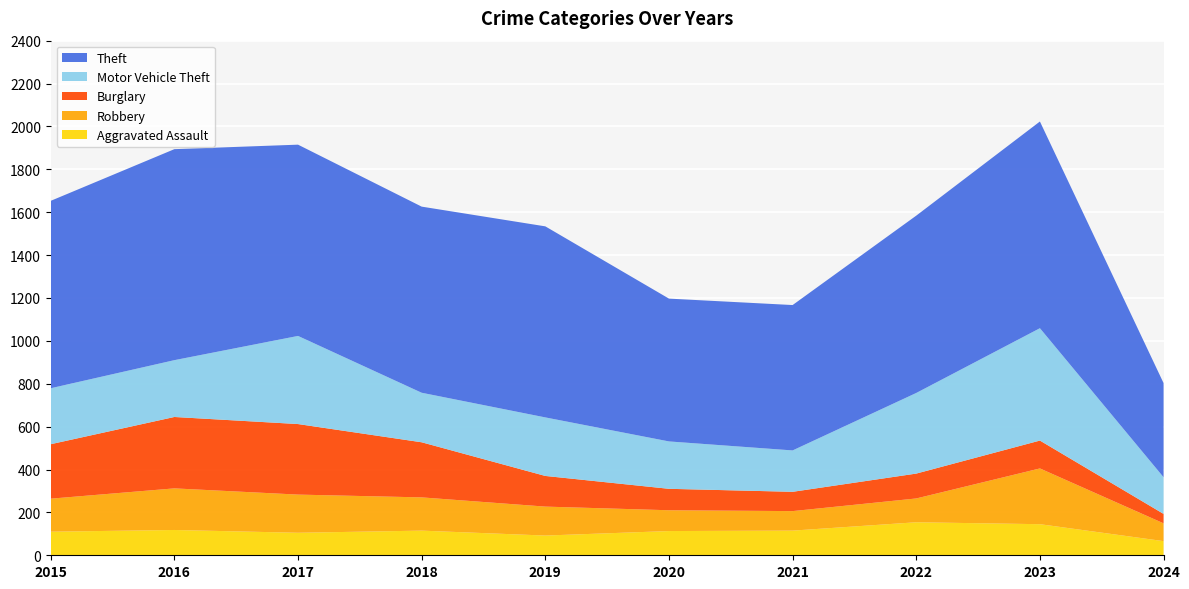

Reading right to left, list all the values displayed in this chart.

Aggravated Assault: 66	145	154	115	113	92	115	105	118	110
Robbery: 83	260	111	91	97	135	155	178	194	154
Burglary: 44	130	116	90	100	143	257	329	333	254
Motor Vehicle Theft: 171	524	376	193	221	273	231	411	265	261
Theft: 439	964	827	678	666	891	868	892	984	874